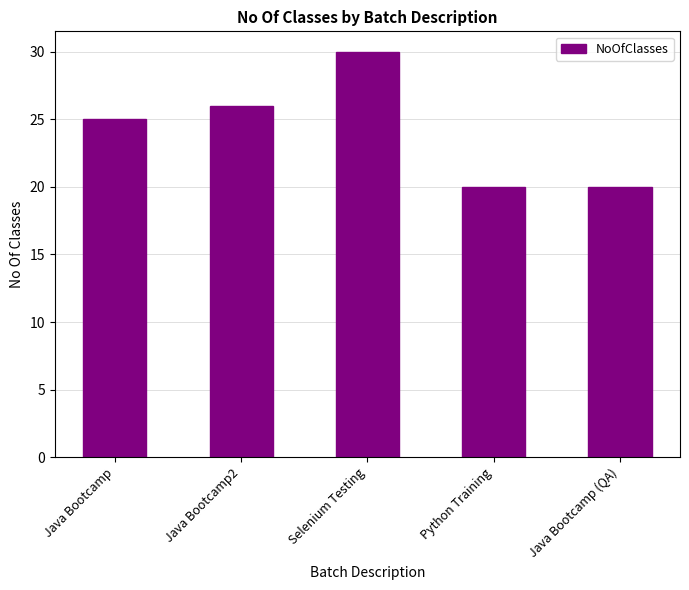

What position from the right is Python Training?

2